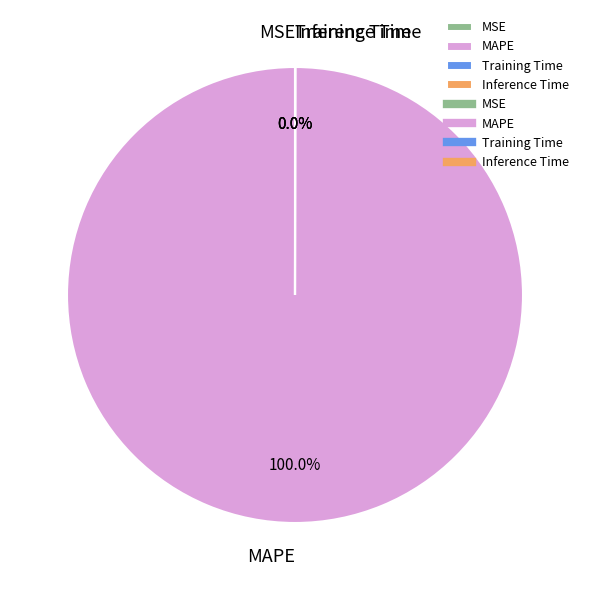

Which slice is the largest?

MAPE